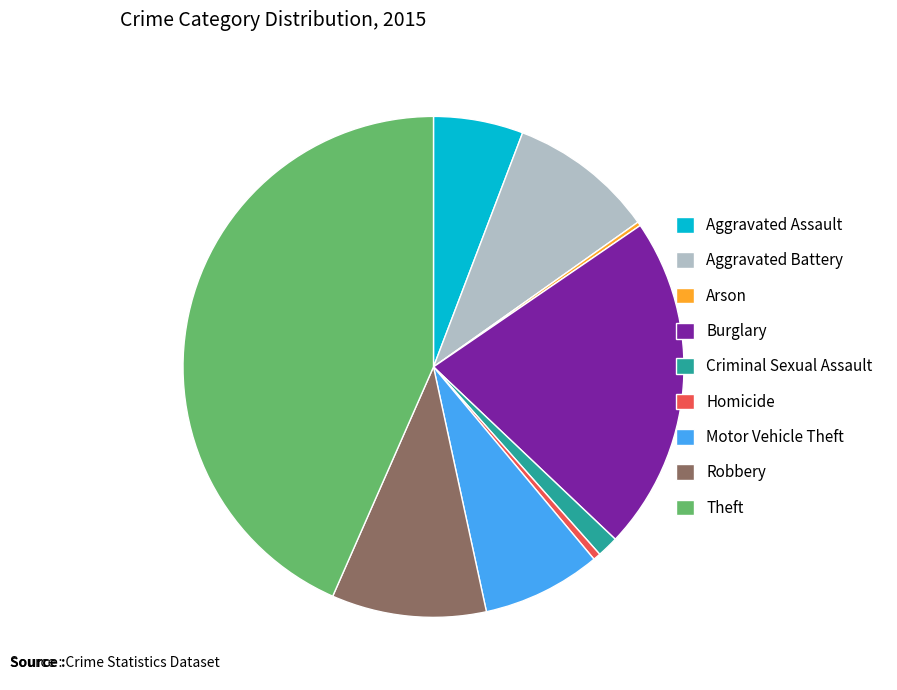

Which category has the biggest portion of the pie?

Theft